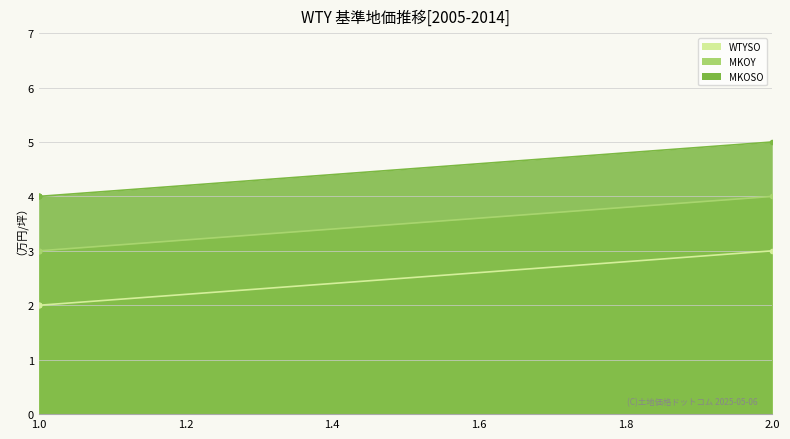

Rank the series by their average value, from highest to lowest.

MKOSO, MKOY, WTYSO